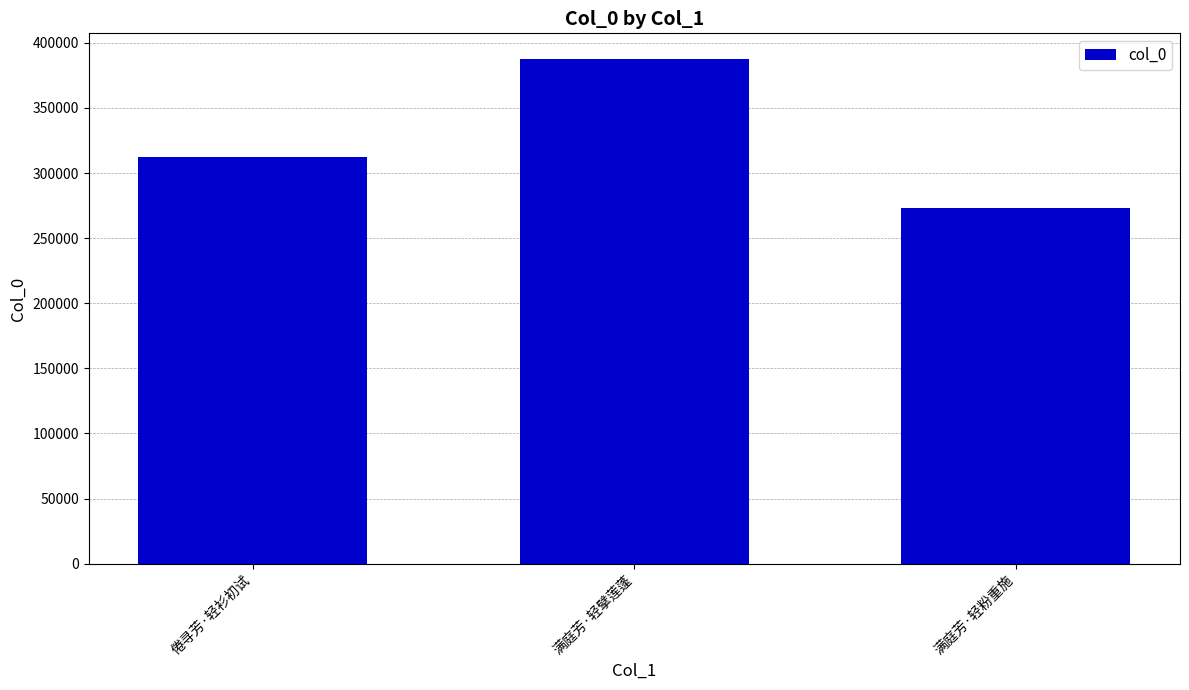

Which category has the lowest value across all series?

满庭芳·轻粉重施